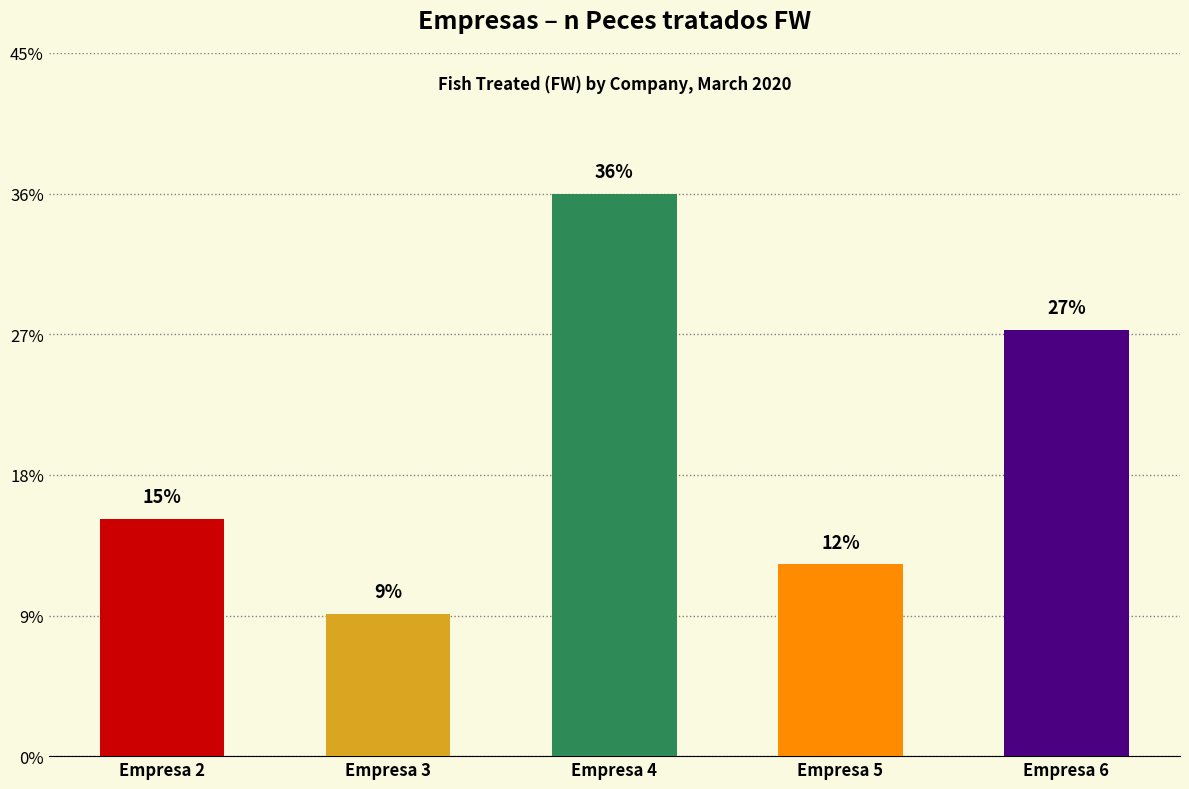

At which label is the value closest to 660985?

Empresa 6